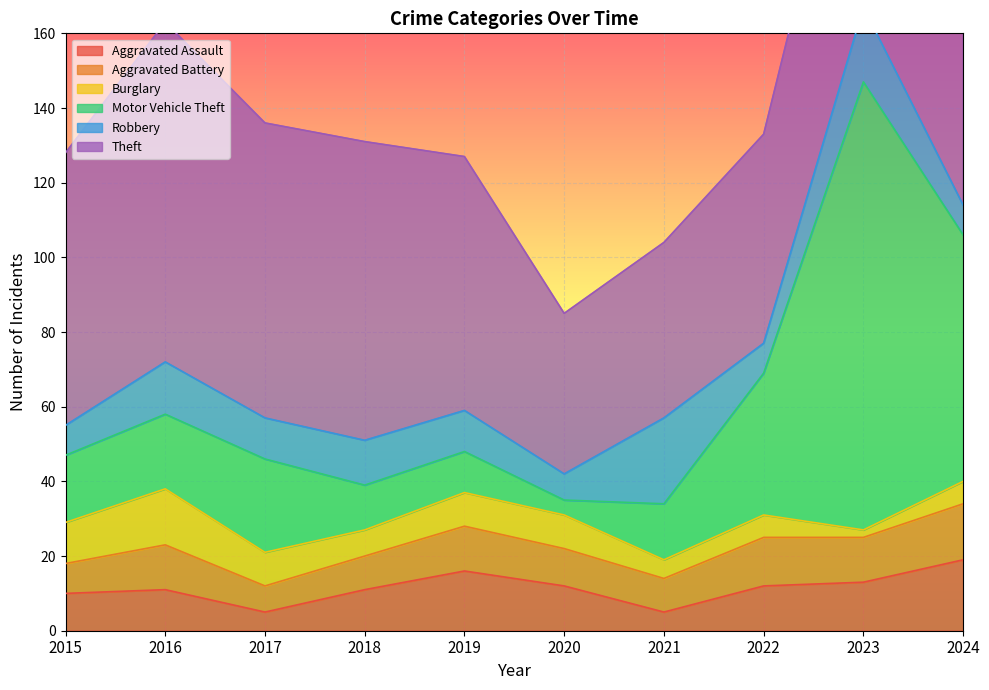

True or false: Theft has more than 0 interior local peaks.

True